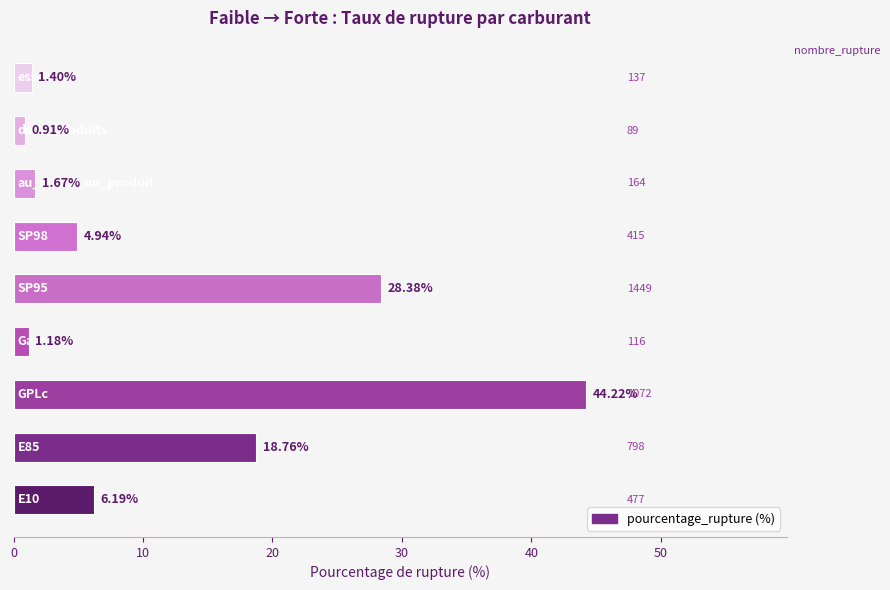

Does the chart contain stacked bars?

No